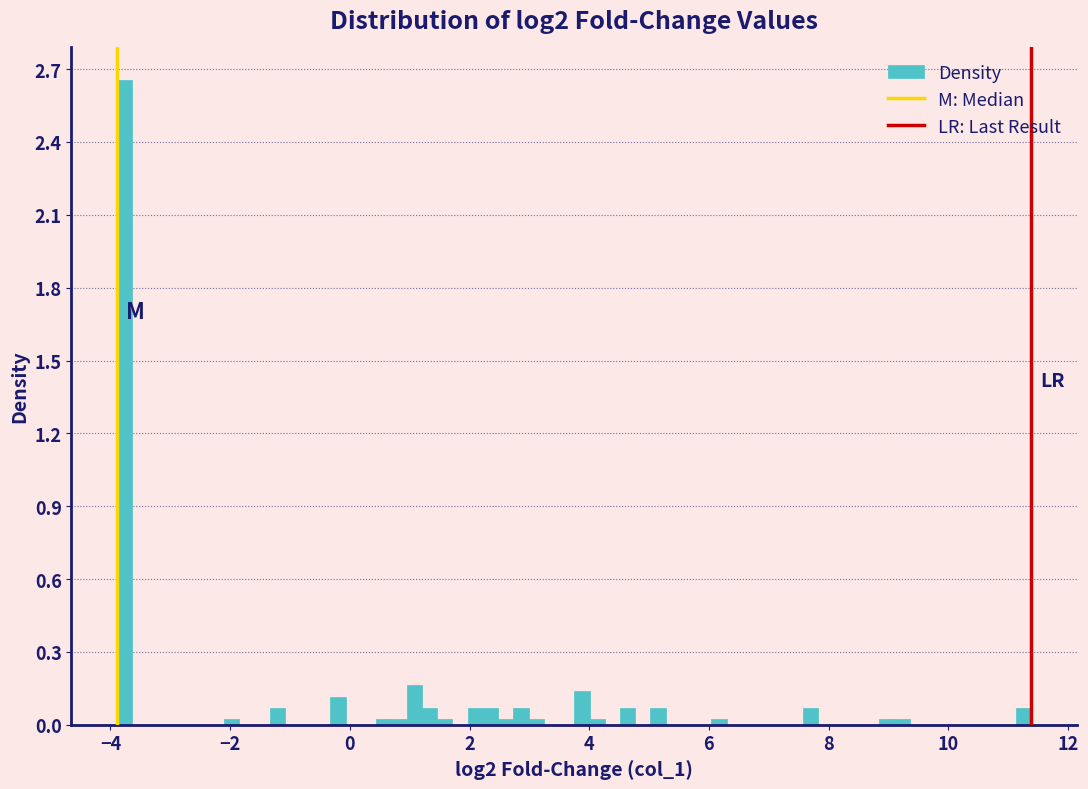

Around what value on the x-axis is the tallest bar? Give the approximate position of its centre, as read against the axis.

-3.8